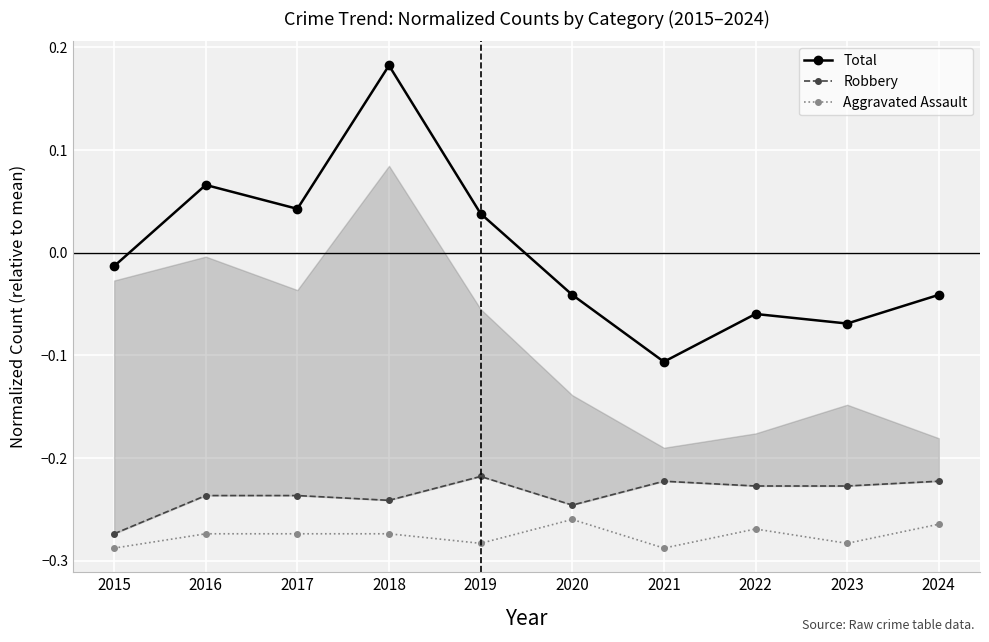

Reading left to right, what are all the values shown in this chart?

Total: -0.0	0.1	0.0	0.2	0.0	-0.0	-0.1	-0.1	-0.1	-0.0
Robbery: -0.3	-0.2	-0.2	-0.2	-0.2	-0.2	-0.2	-0.2	-0.2	-0.2
Aggravated Assault: -0.3	-0.3	-0.3	-0.3	-0.3	-0.3	-0.3	-0.3	-0.3	-0.3